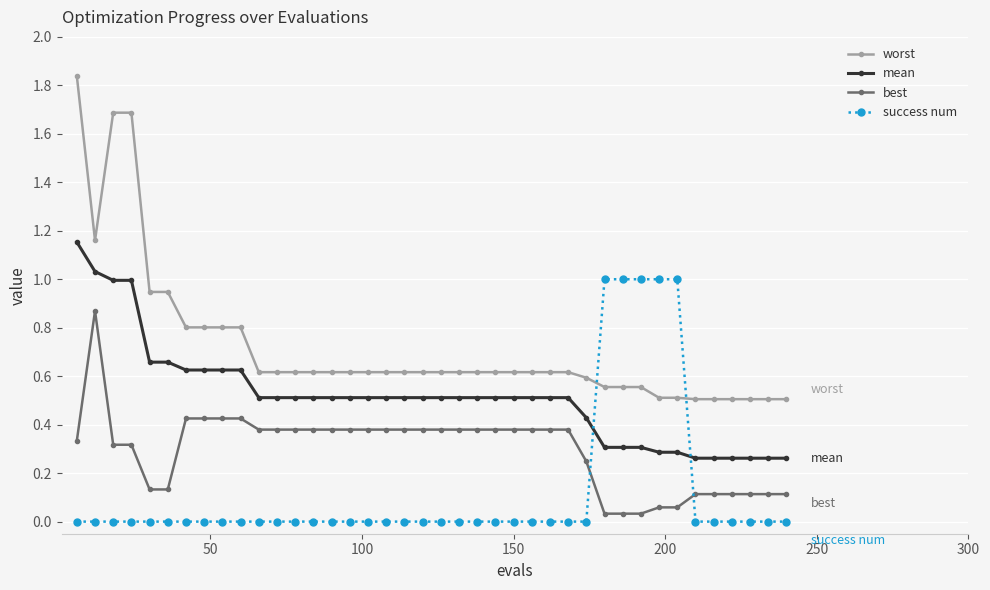

Which series has the largest total across all categories?

worst